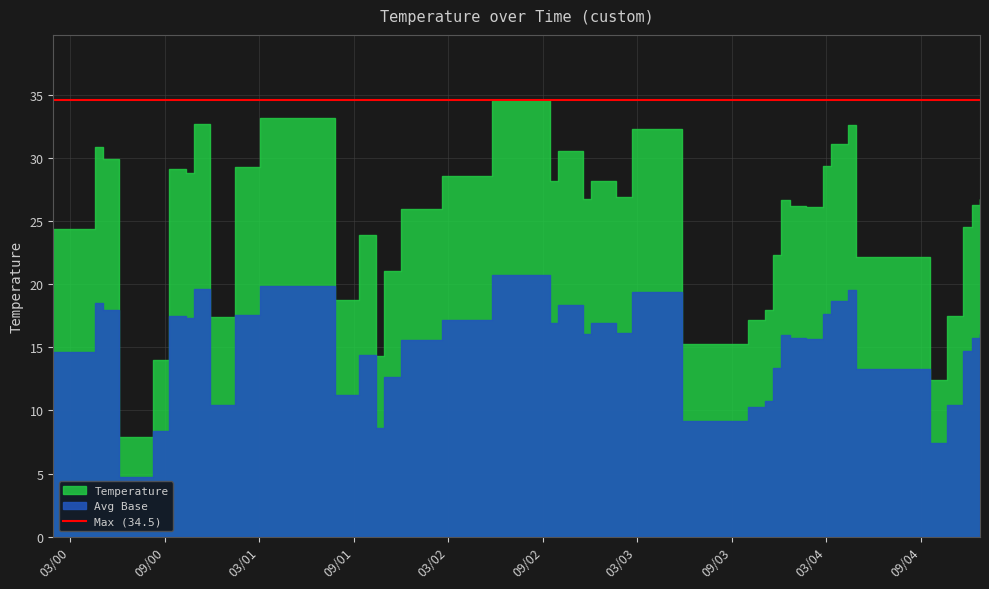

What is the value of the 17th point from the left?

28.6